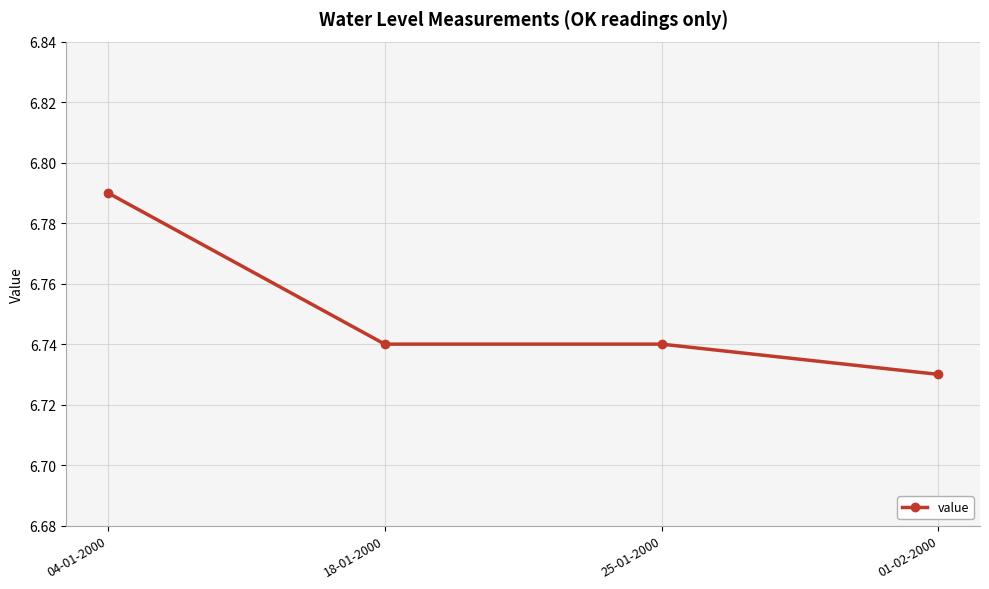

Which category has the highest value across all series?

04-01-2000